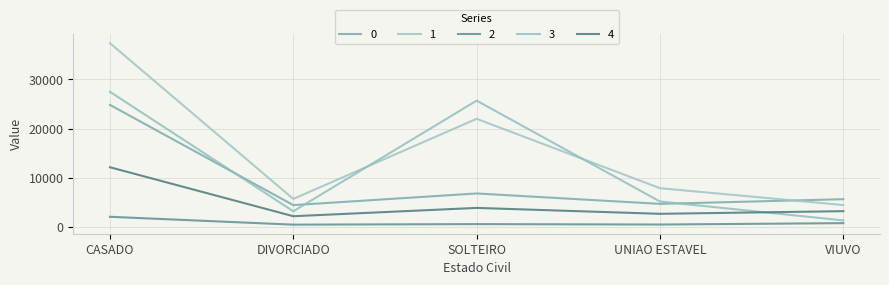

True or false: 1 has a value of 5712 at DIVORCIADO.

True